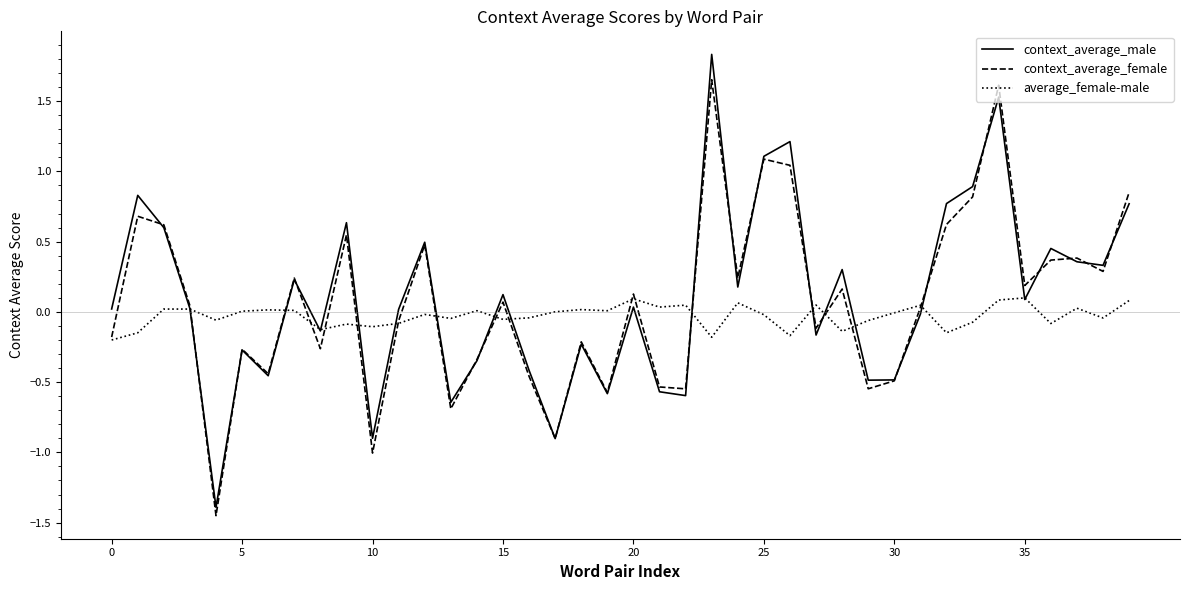

Rank the series by their maximum value, from lowest to highest.

average_female-male, context_average_female, context_average_male